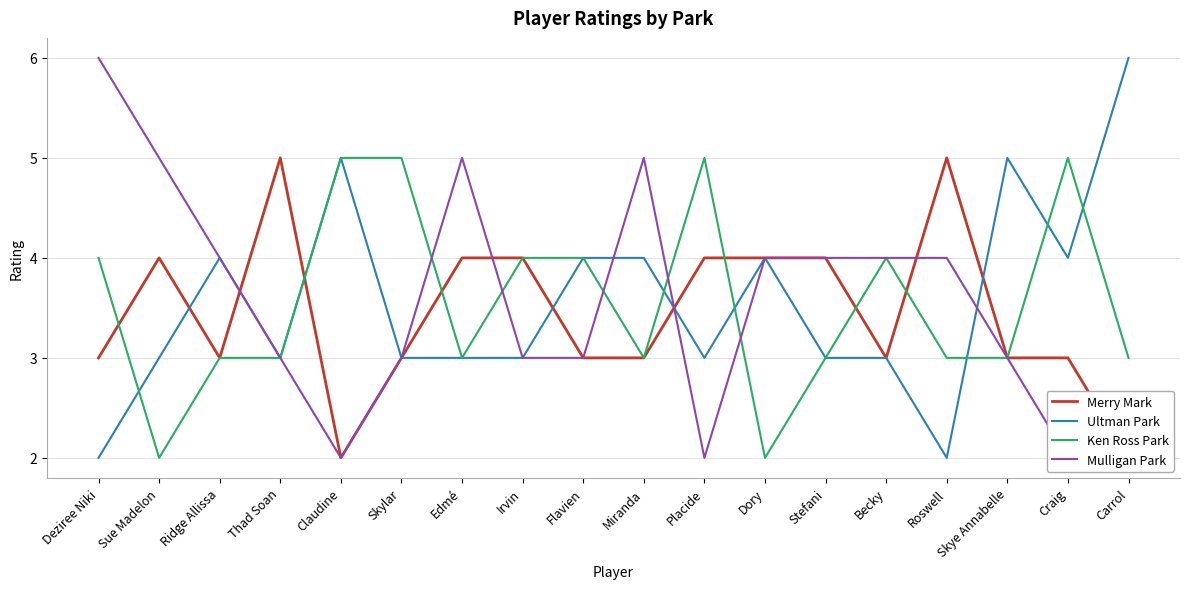

What are all the series names shown in the legend?

Merry Mark, Ultman Park, Ken Ross Park, Mulligan Park